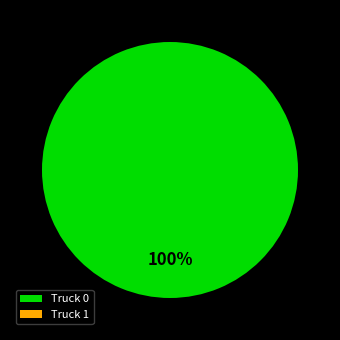

Rank the categories by value from lowest to highest.

Truck 1, Truck 0